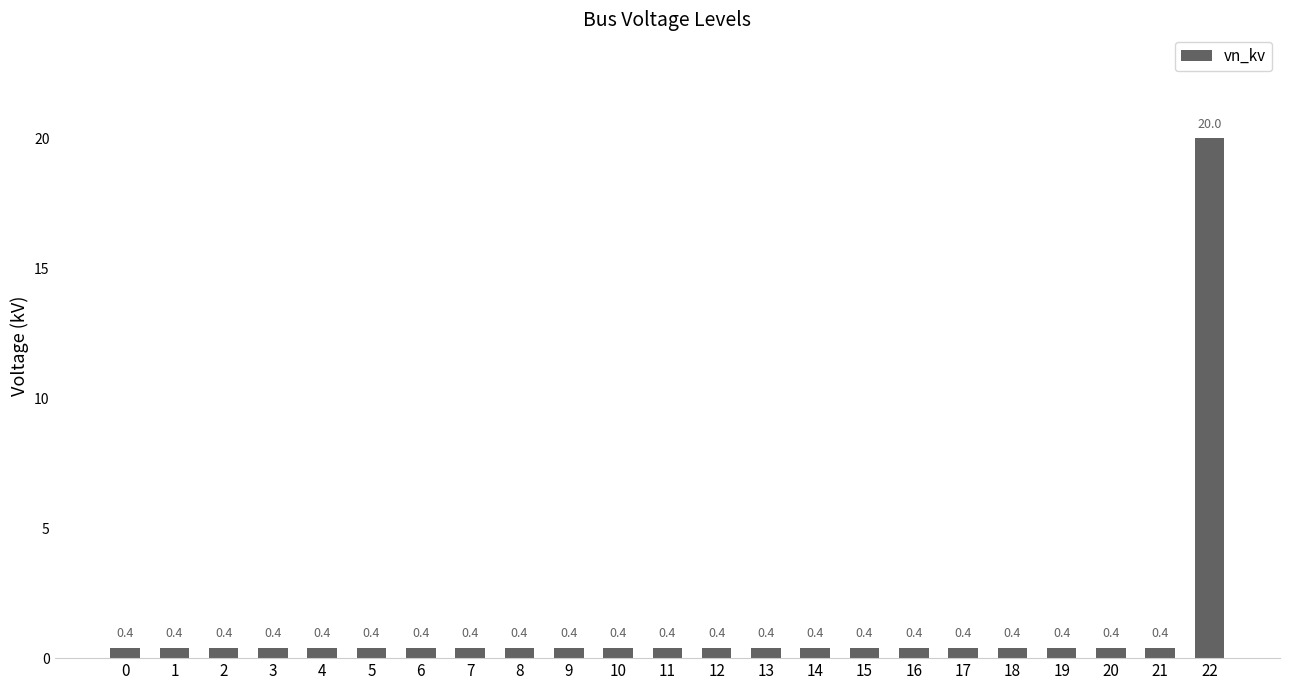

Is it true that the value at 7 is 0.4?

True